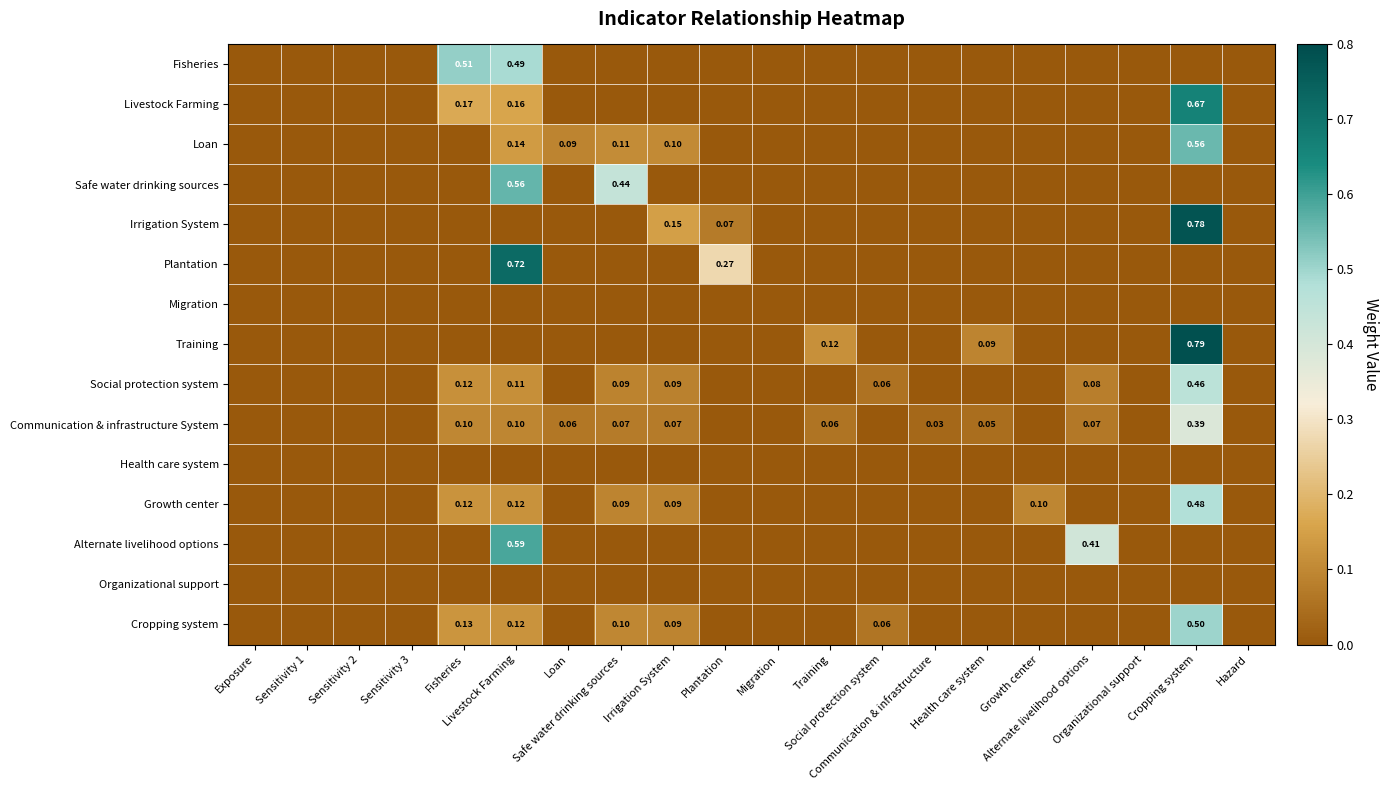

How many distinct data groups are displayed?

15